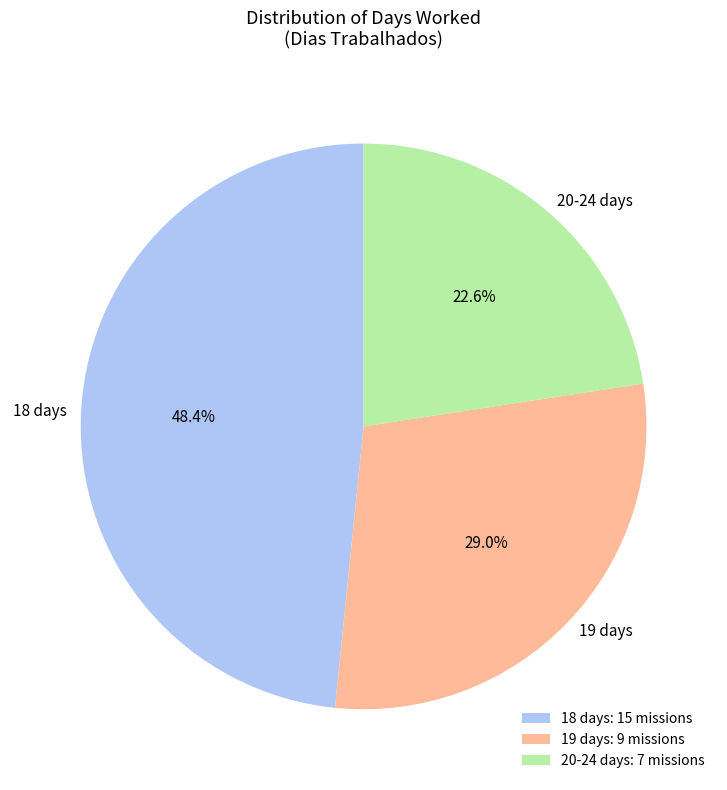

Does any single category account for the majority?

No